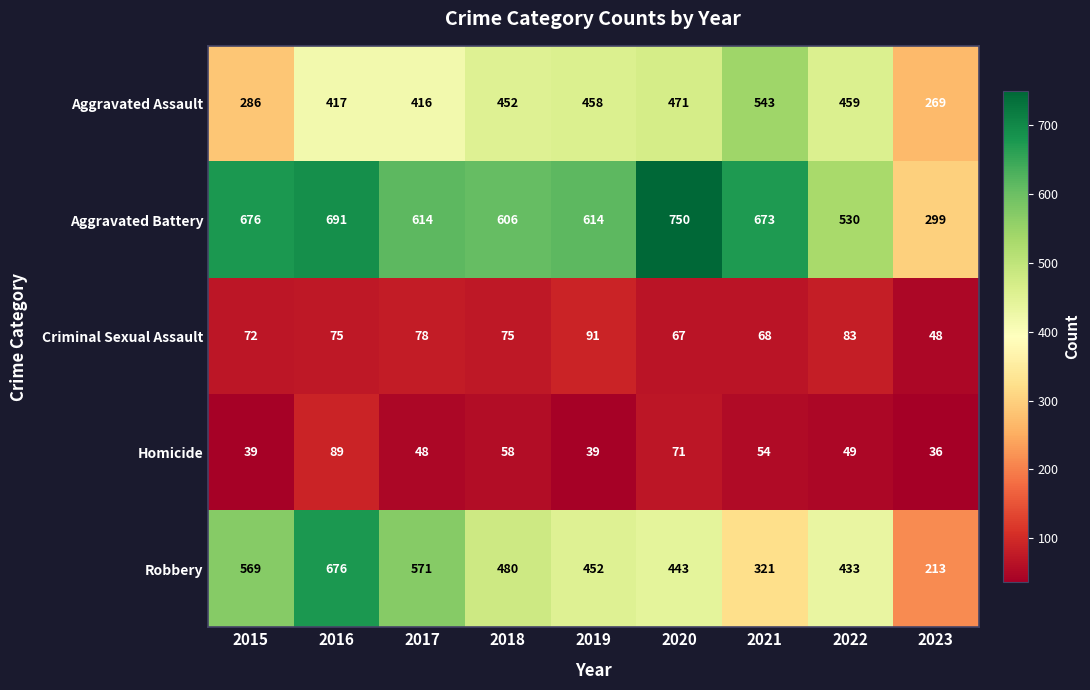

At how many categories does at least one series exceed 406?

8